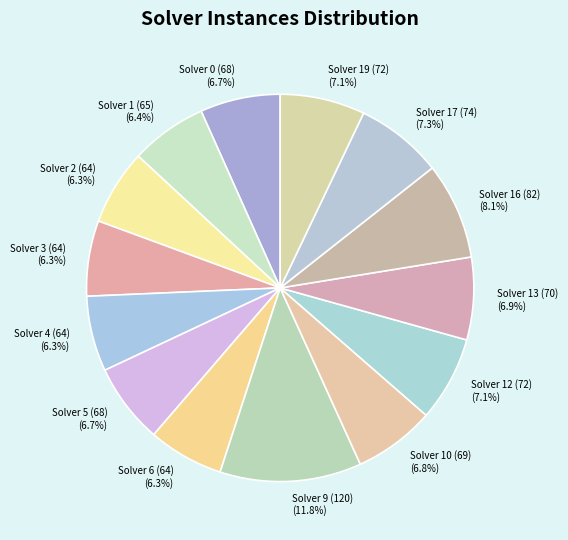

Do Solver 13 (70) and Solver 19 (72) together represent more than half of the pie?

No